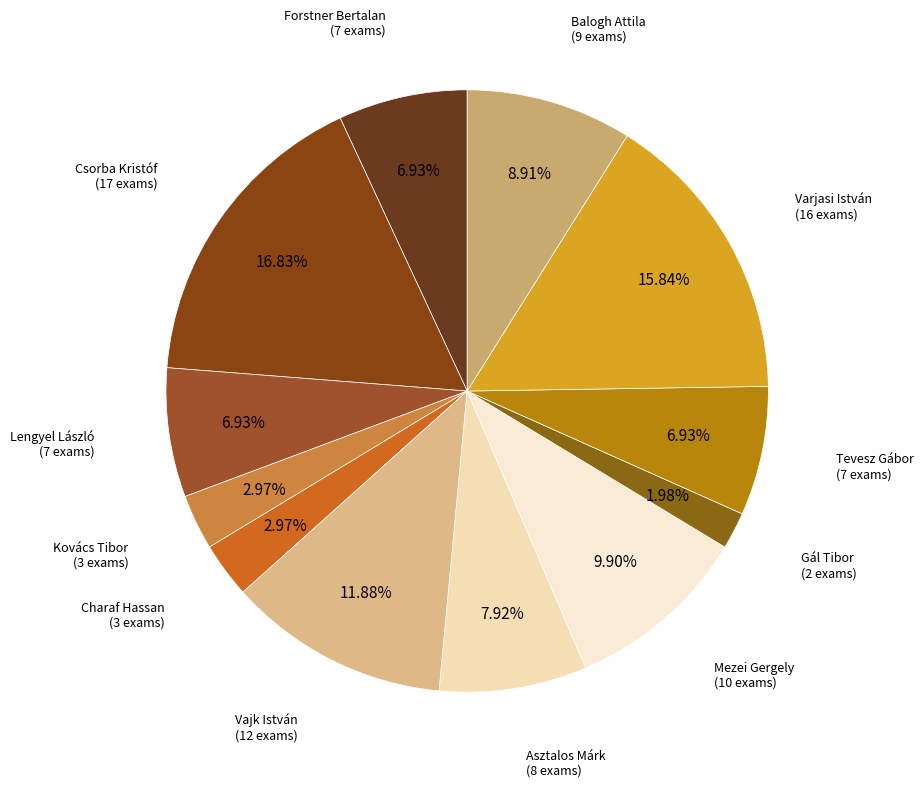

Is there any slice that represents more than half of the pie?

No